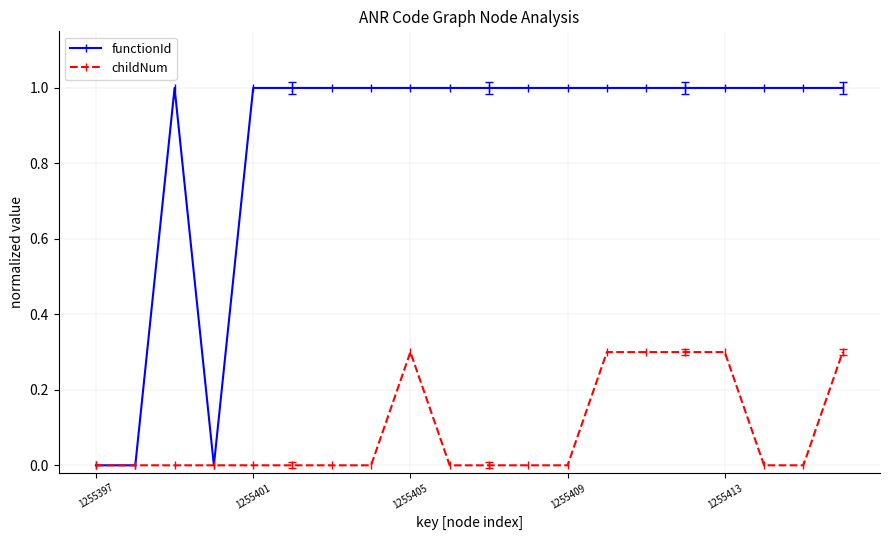

Which series has the largest range (max minus min)?

functionId